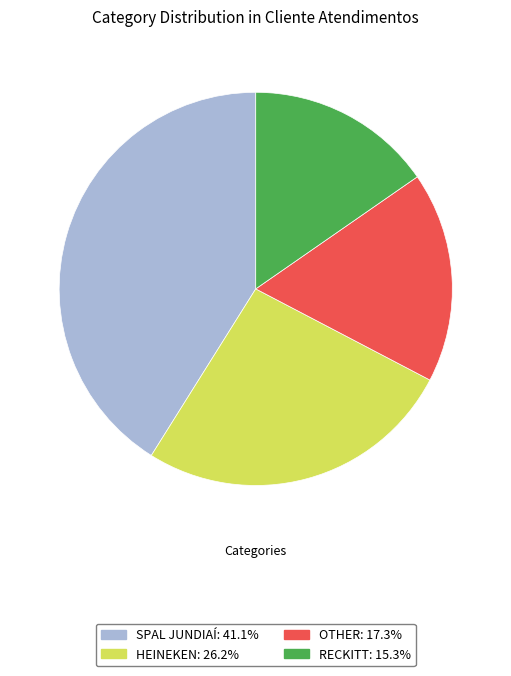

Which slice is the largest?

SPAL JUNDIAÍ